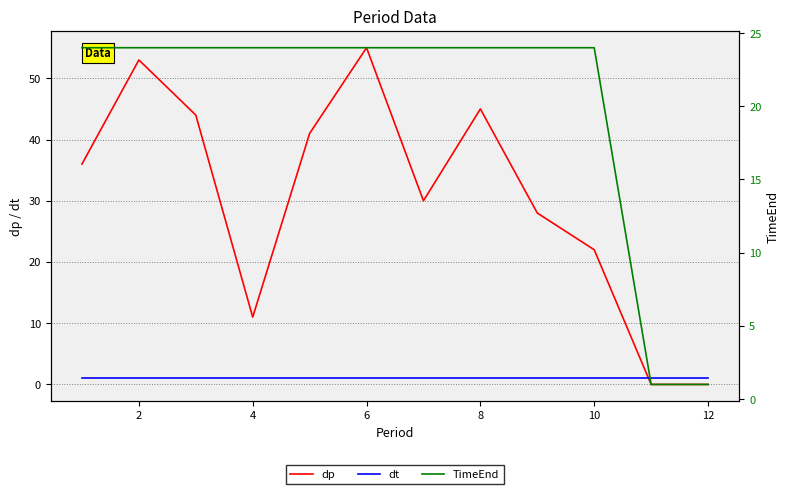

The value of dt at 10 is 1. True or false?

False